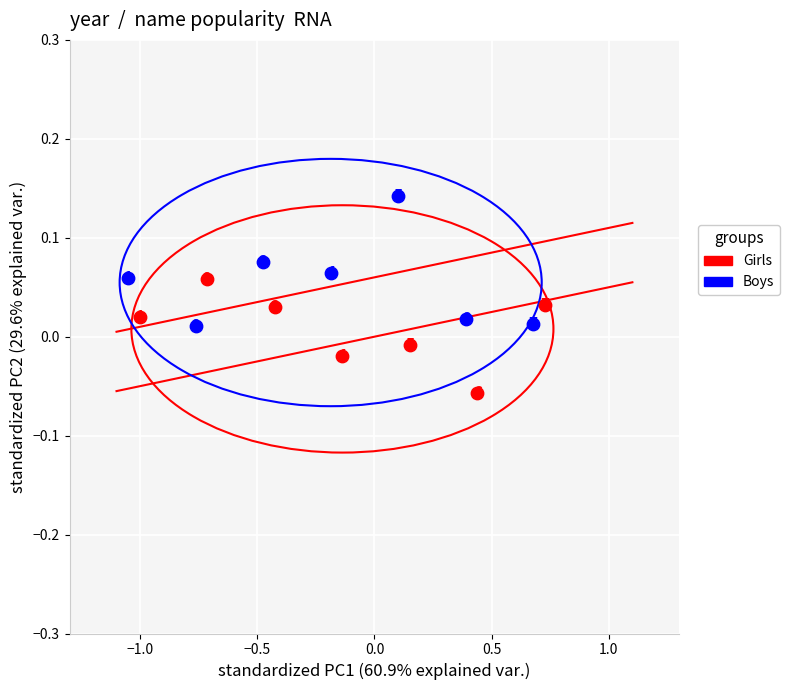

Which series contains the lowest Y value?

Girls